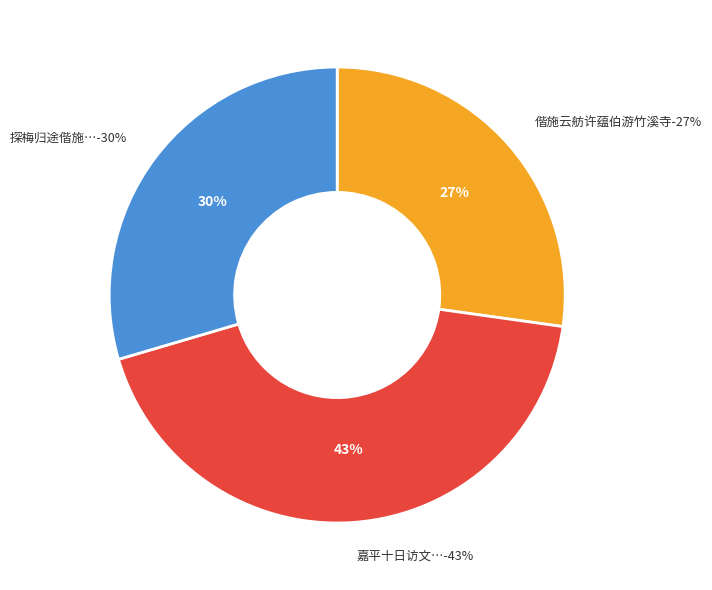

Which has a higher value, 探梅归途偕施立之蒋醉园联句并折枝分赠丛瀛石观察吴樵孙丁茂斋孙芷香三明府黄贯斋参军 or 嘉平十日访文伯纯遂偕施克刚胡明初游眺鳌峰道院饮韦鍊师方丈王敬叔继至分韵赋得山字?

嘉平十日访文伯纯遂偕施克刚胡明初游眺鳌峰道院饮韦鍊师方丈王敬叔继至分韵赋得山字